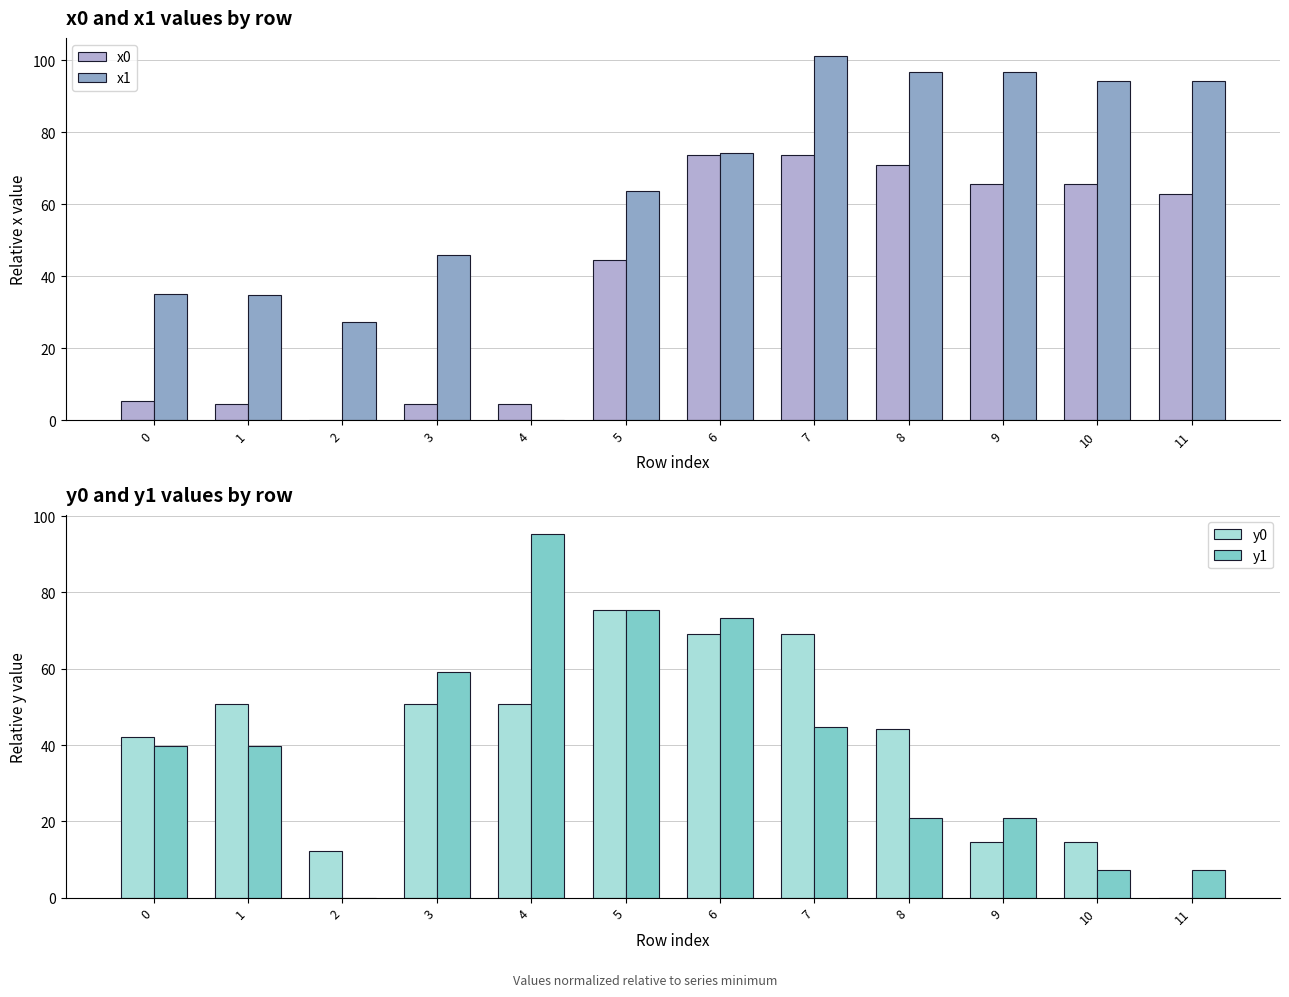

Which series has the widest spread of values?

x1